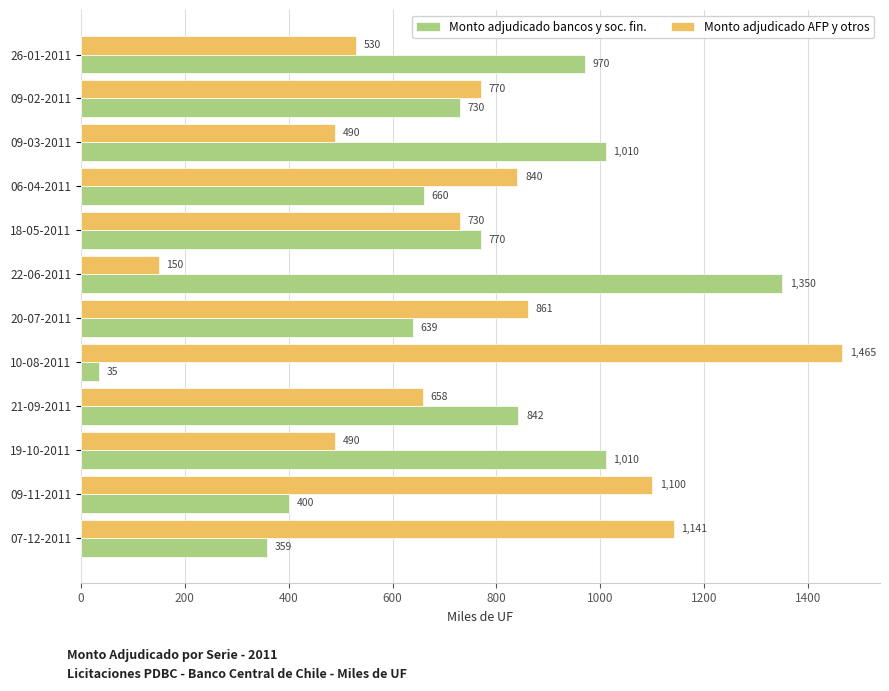

Which label corresponds to the largest value in the chart?

10-08-2011